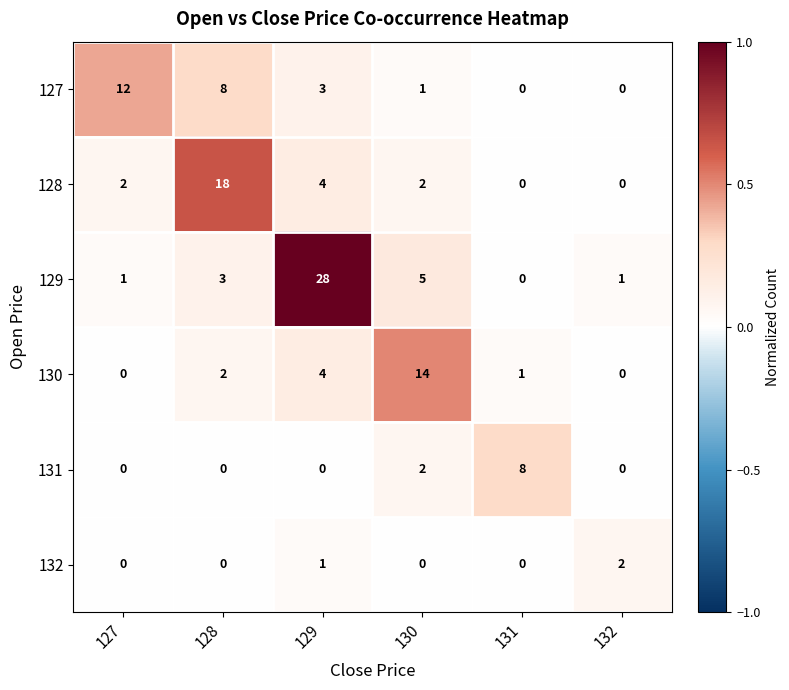

At which category is the sum across all series the highest?

129